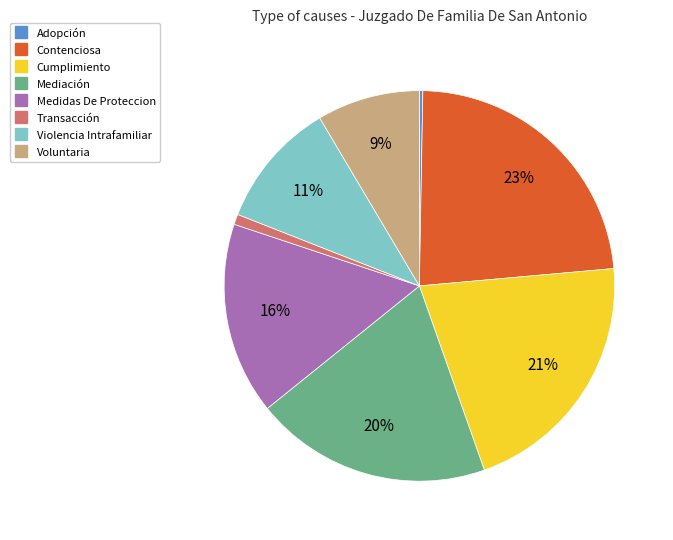

Which has a higher value, Transacción or Violencia Intrafamiliar?

Violencia Intrafamiliar